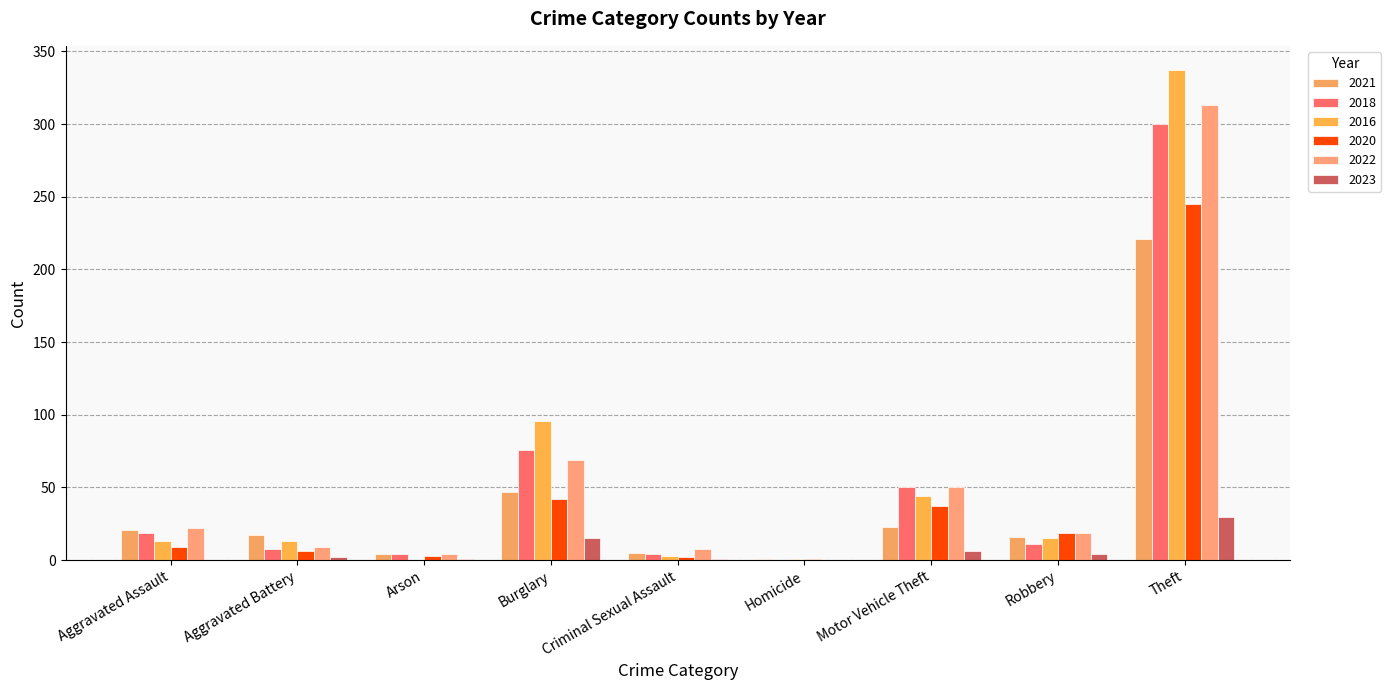

Where does the 2016 series first go above 13?

Burglary